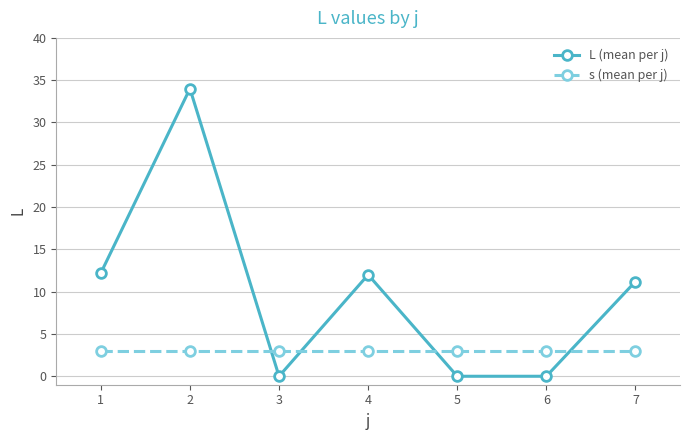

What is the spread (max minus min) of values at 3?

3.0